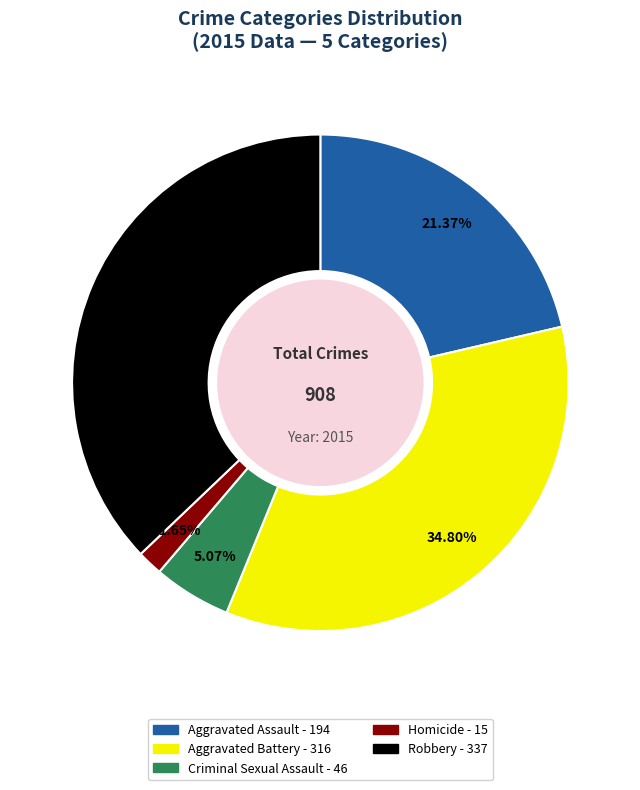

To the nearest percent, what is the combined percentage of Aggravated Battery and Robbery?

72%